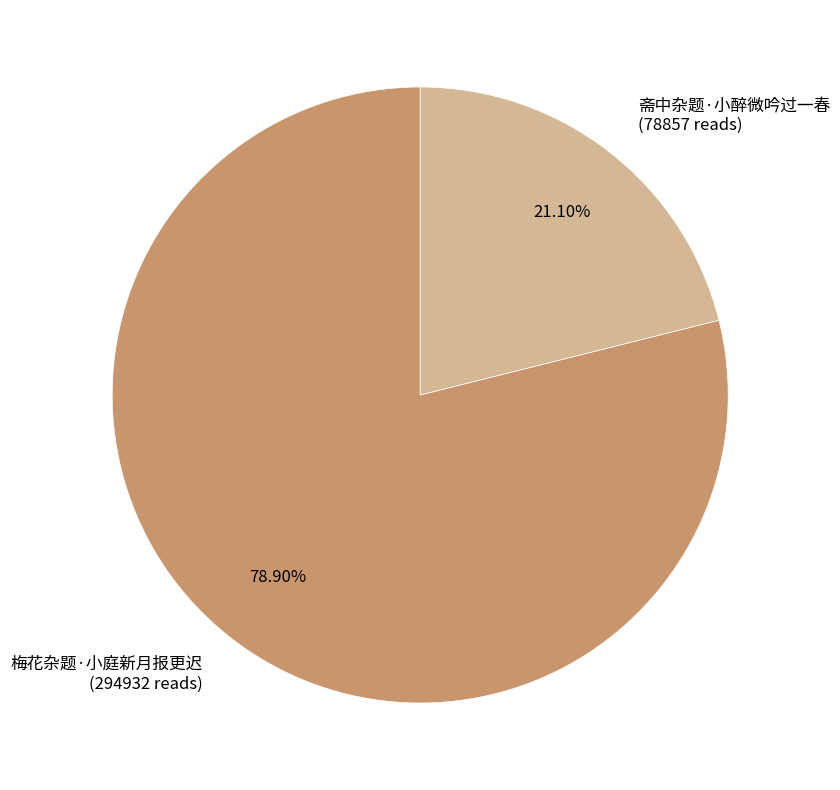

True or false: 斋中杂题·小醉微吟过一春 accounts for 21% of the total.

True